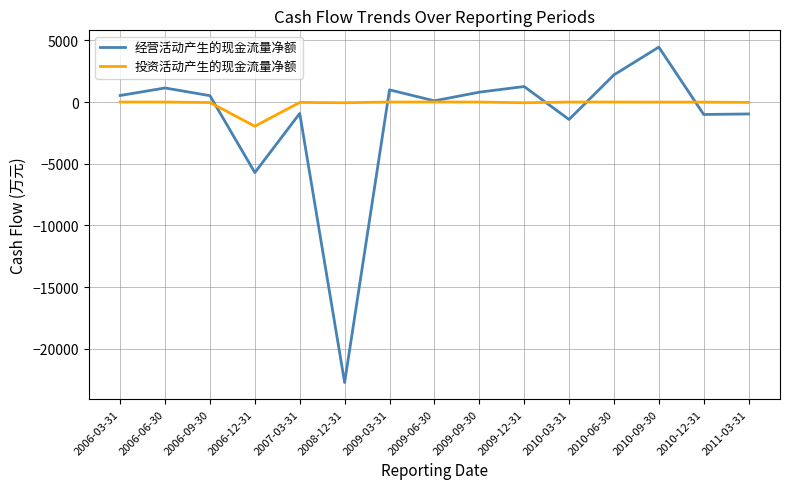

The value of 经营活动产生的现金流量净额 at 2006-06-30 is 1138. True or false?

True